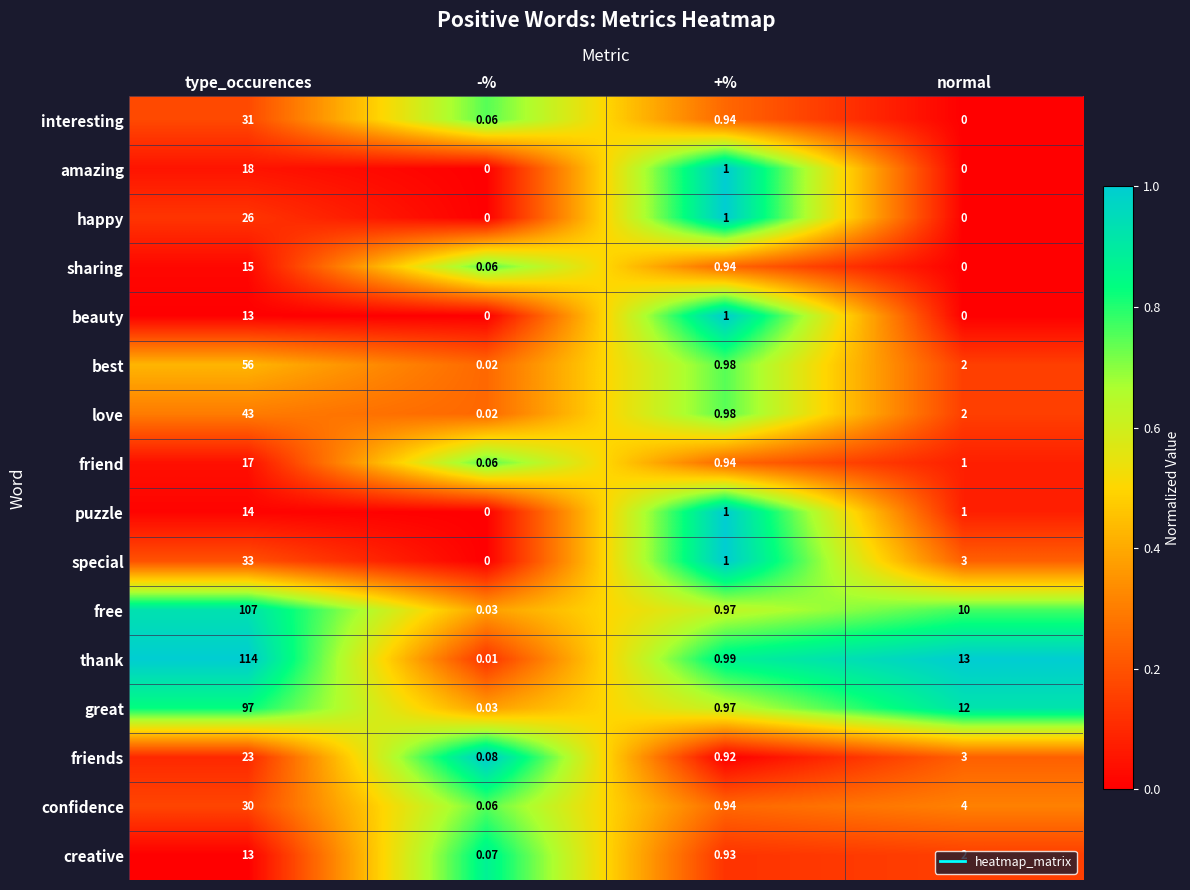

At which label does creative first exceed 2?

type_occurences